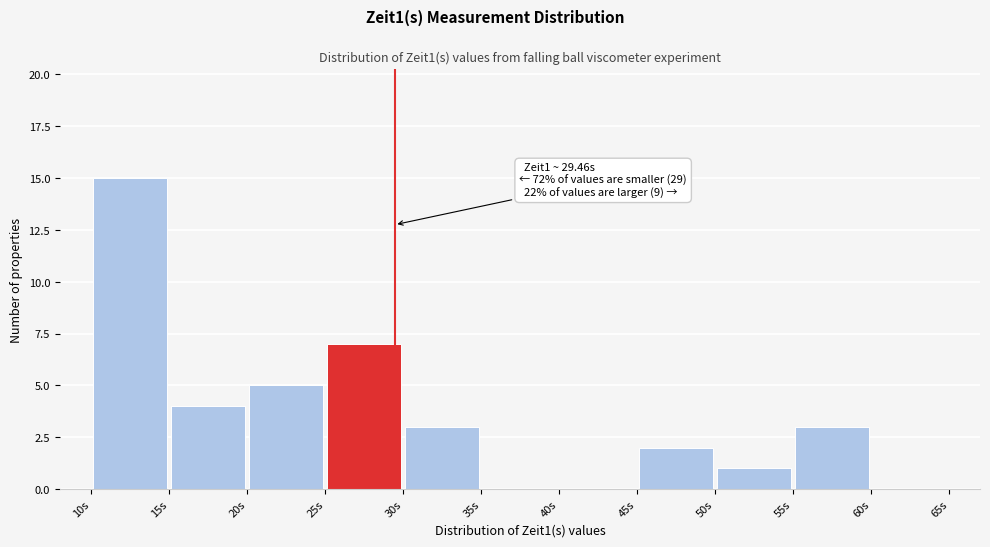

Which range on the x-axis has the tallest bar?

10 to 15